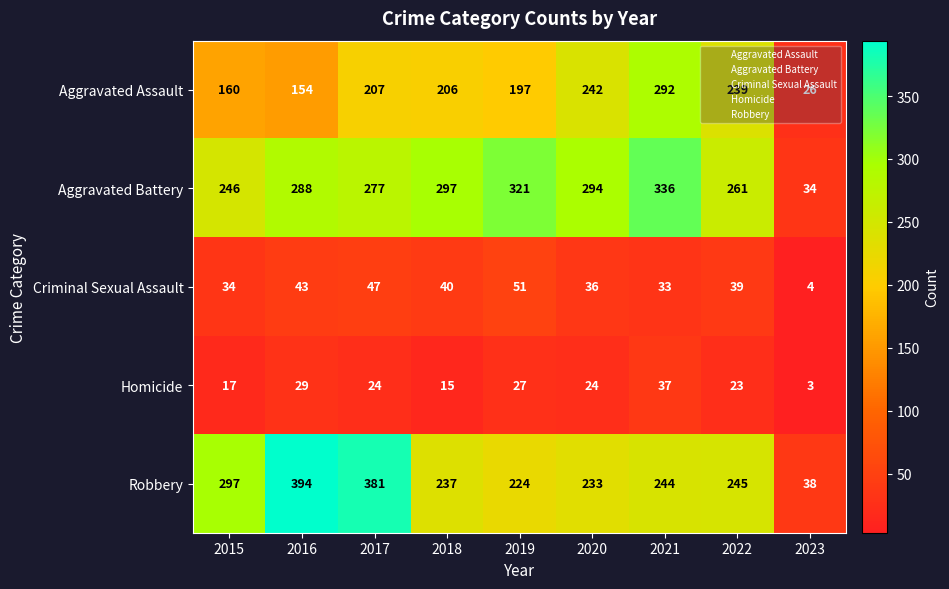

Read the Aggravated Battery value at 2023, to the nearest 10.

30